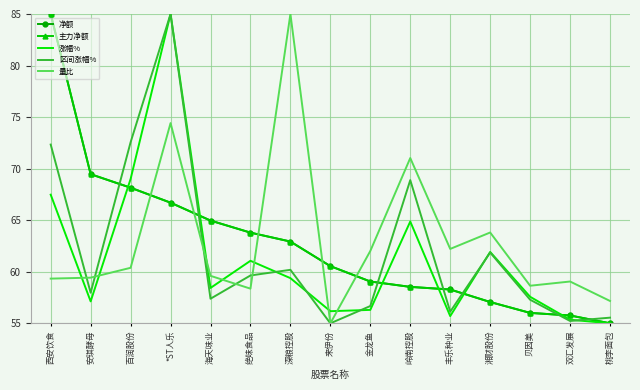

Which series has the largest range (max minus min)?

净额